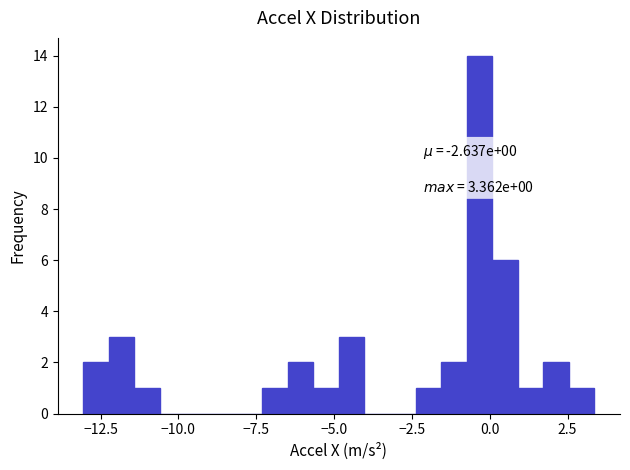

Read against the x-axis, roughly where is the centre of the tallest bar?

-0.5